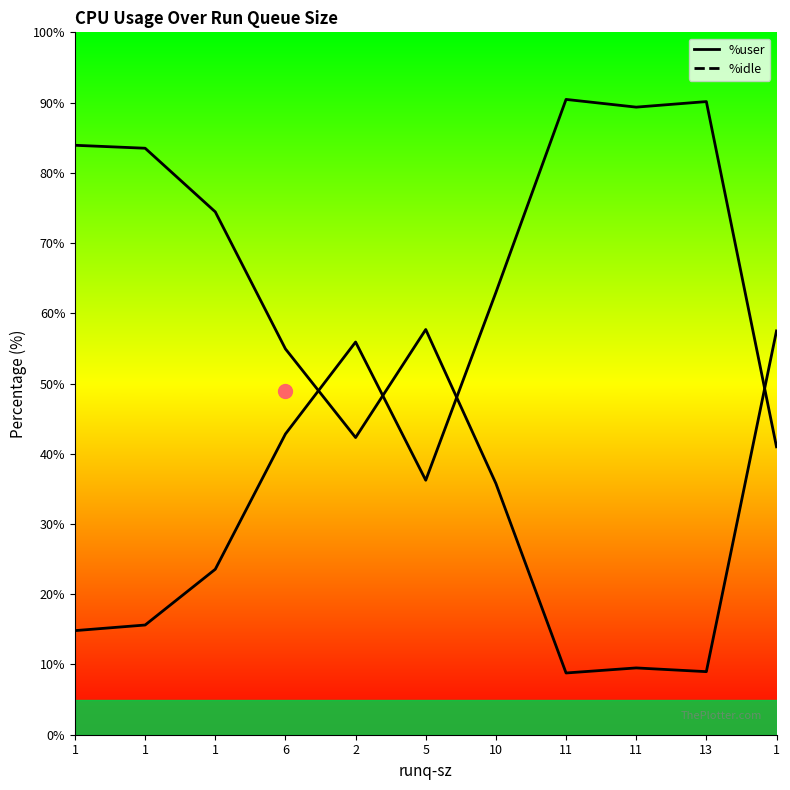

Reading left to right, extract all data points from this chart.

%user: 14.8	15.6	23.6	42.8	55.9	36.2	63.0	90.5	89.3	90.1	41.0
%idle: 83.9	83.5	74.4	54.9	42.3	57.7	35.8	8.8	9.5	9.0	57.5